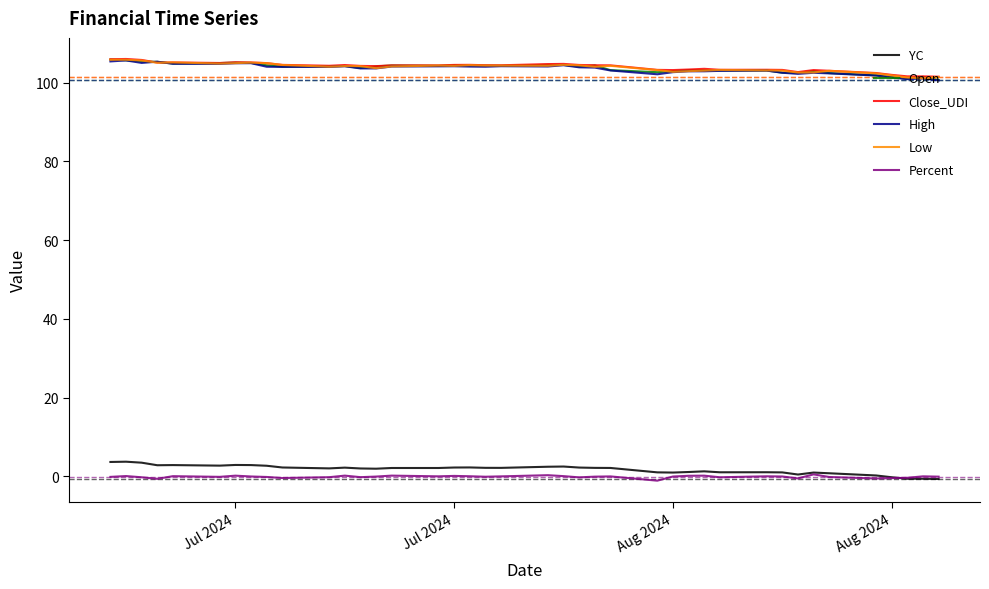

How many distinct data groups are displayed?

6